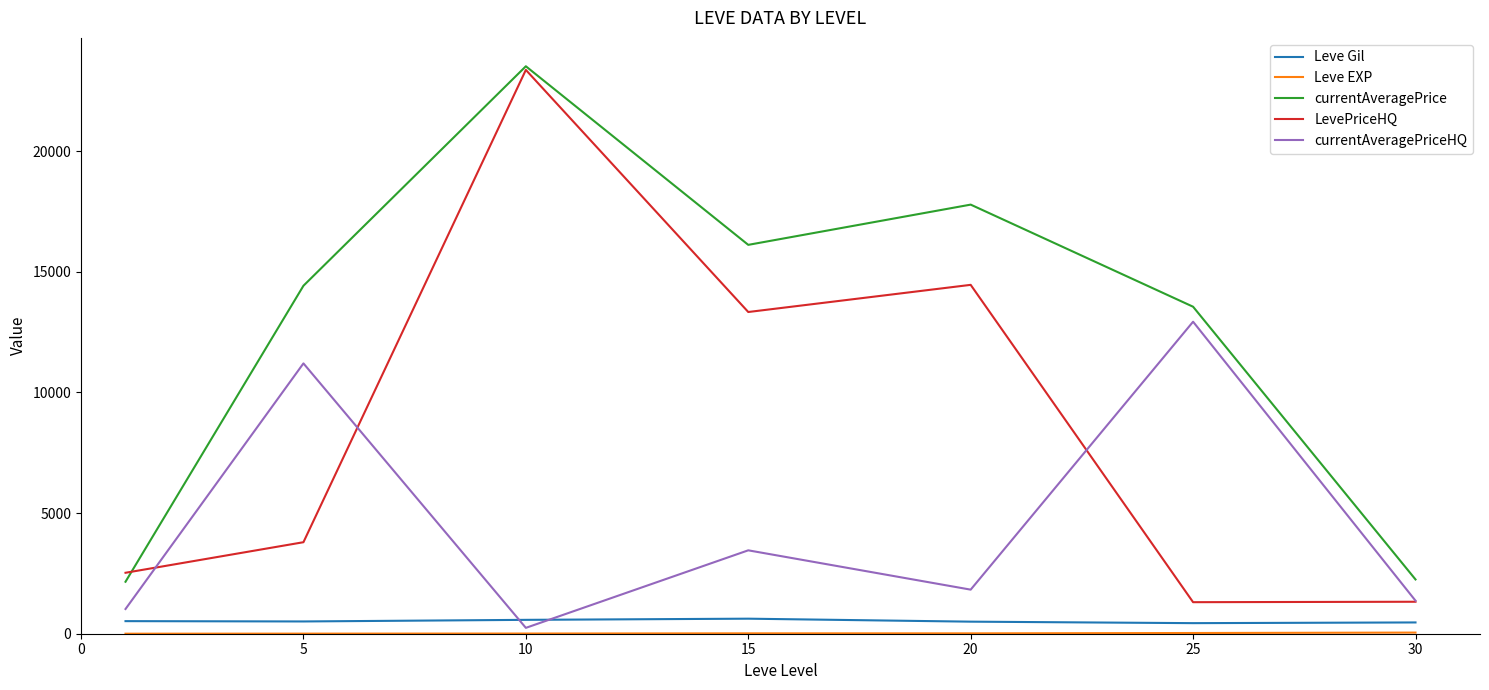

True or false: Leve Gil and currentAveragePrice cross at least once.

False